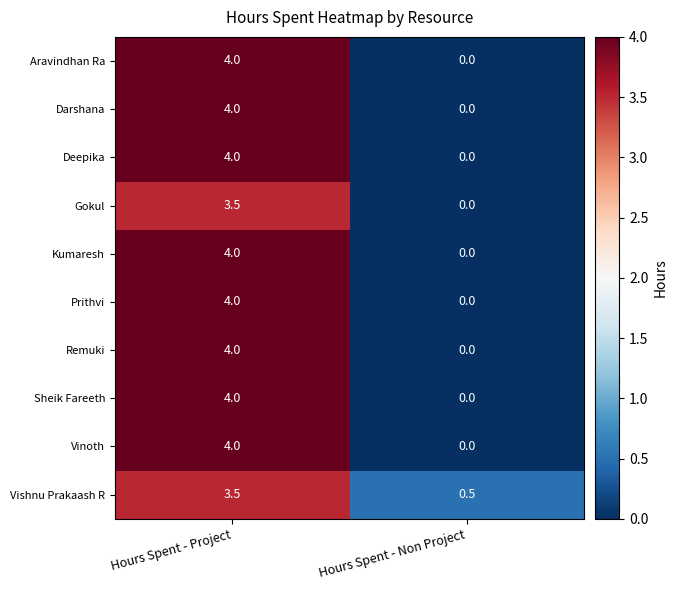

What is the total value across all series at Hours Spent - Non Project?

0.5